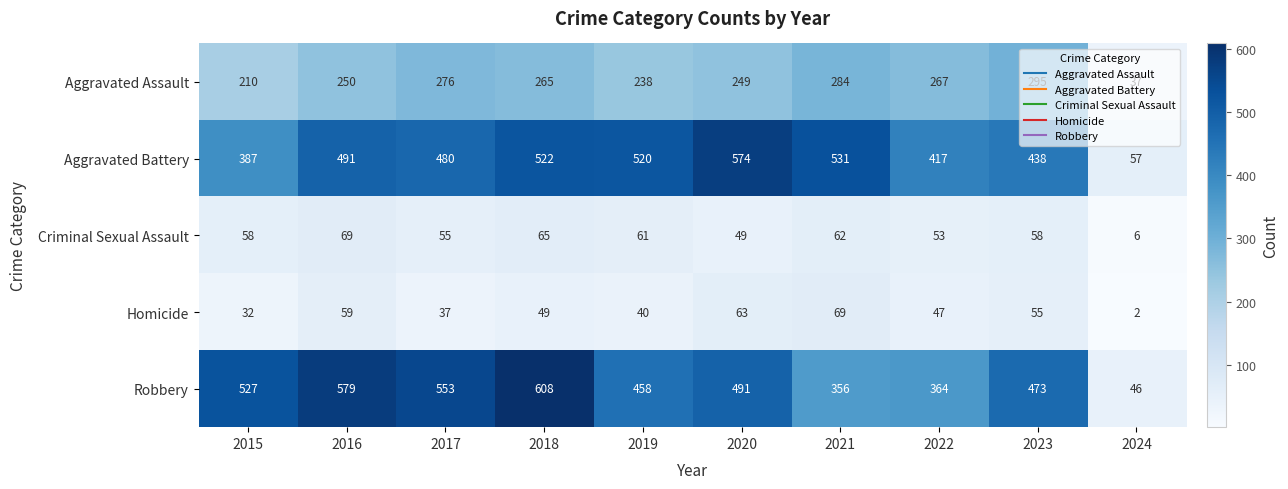

At 2019, list the series in order from smallest to largest.

Homicide, Criminal Sexual Assault, Aggravated Assault, Robbery, Aggravated Battery